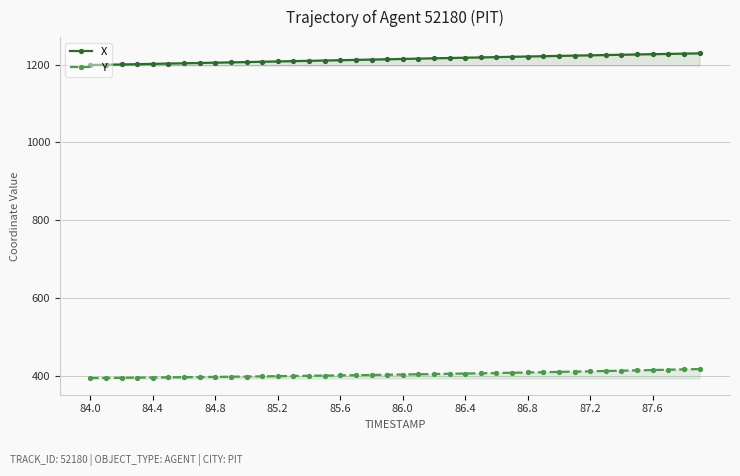

True or false: Y and X intersect in this chart.

False